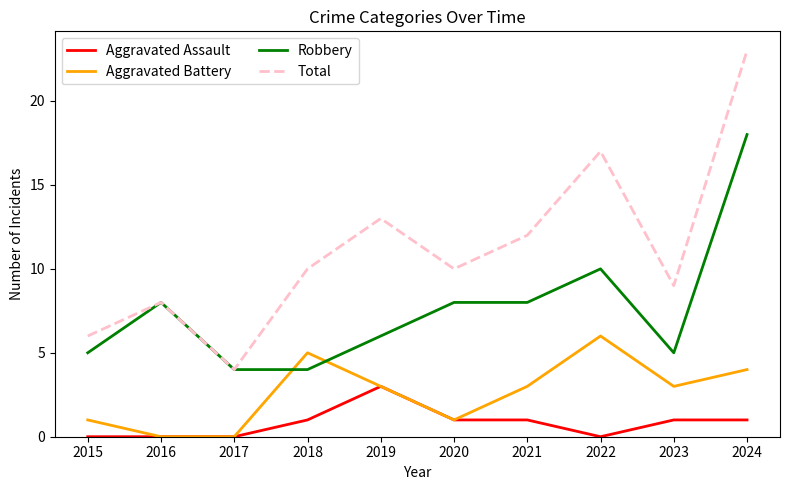

At 2021, list the series in order from largest to smallest.

Total, Robbery, Aggravated Battery, Aggravated Assault